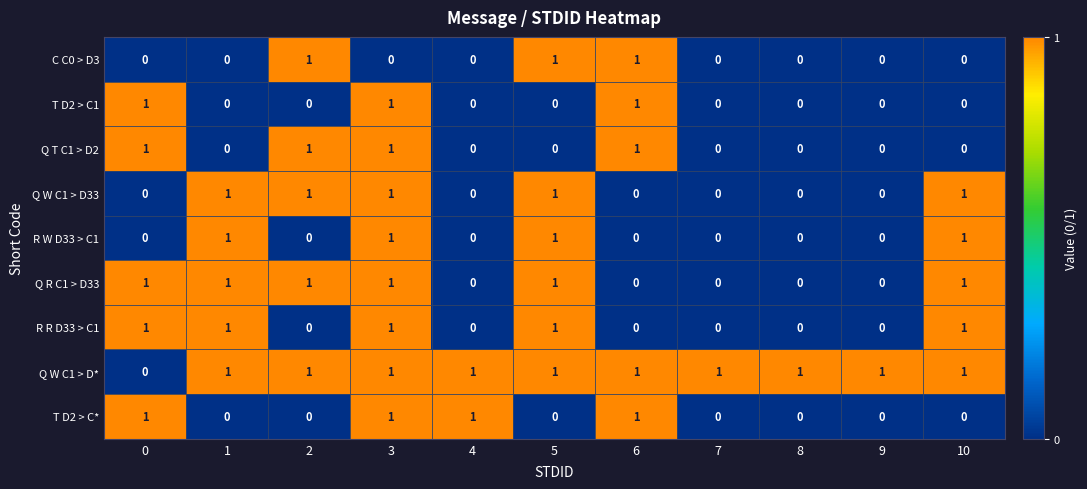

How many data points does each series have?

11